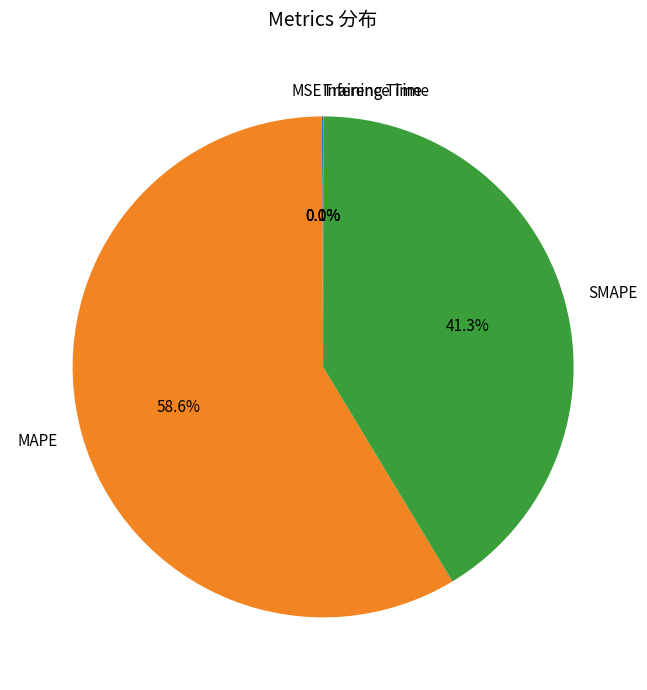

What portion of the pie excludes SMAPE?

58.7%